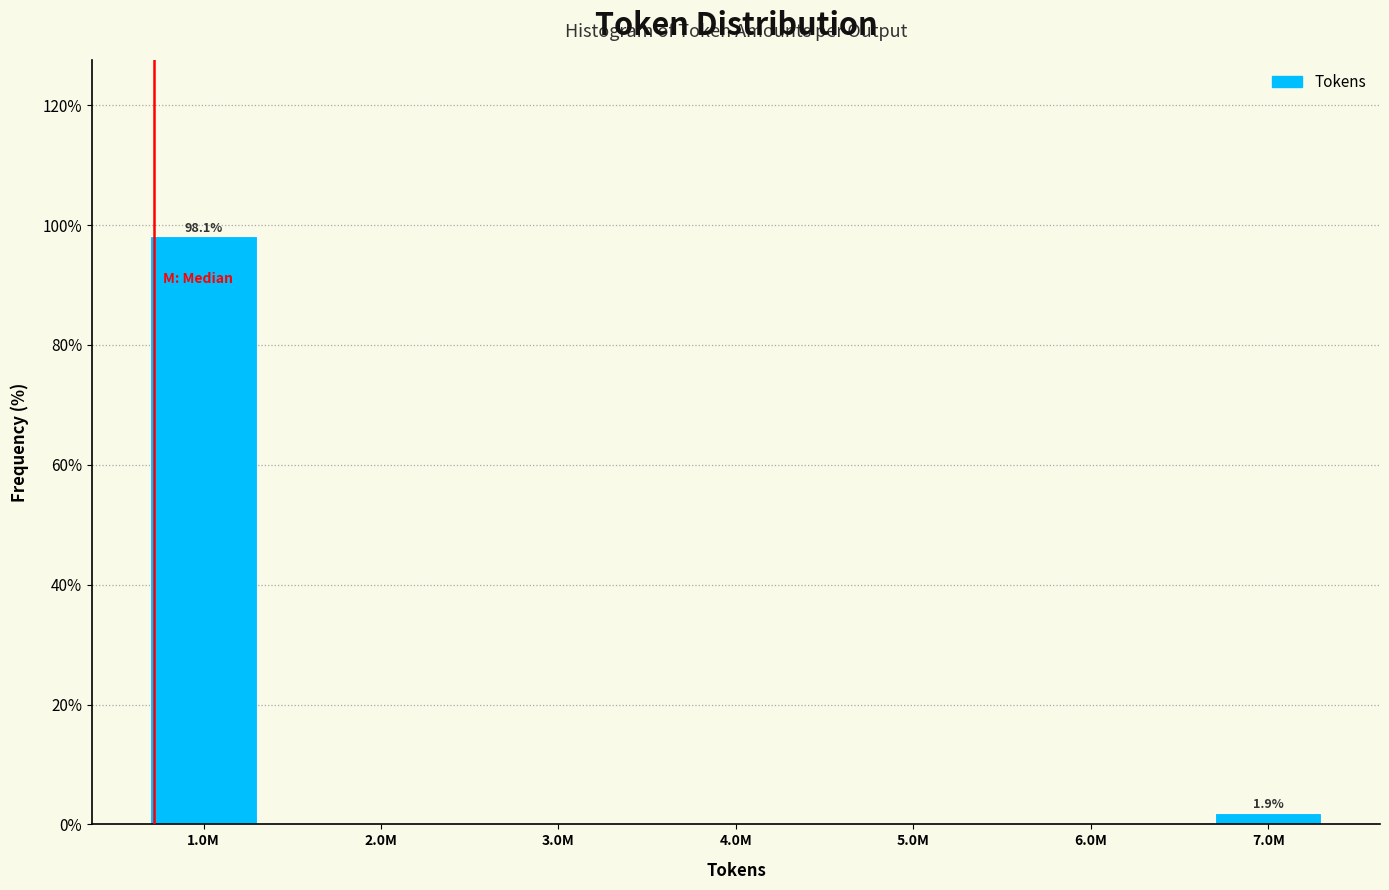

Reading left to right, list all the values displayed in this chart.

1.0M=98.1	2.0M=0.0	3.0M=0.0	4.0M=0.0	5.0M=0.0	6.0M=0.0	7.0M=1.9